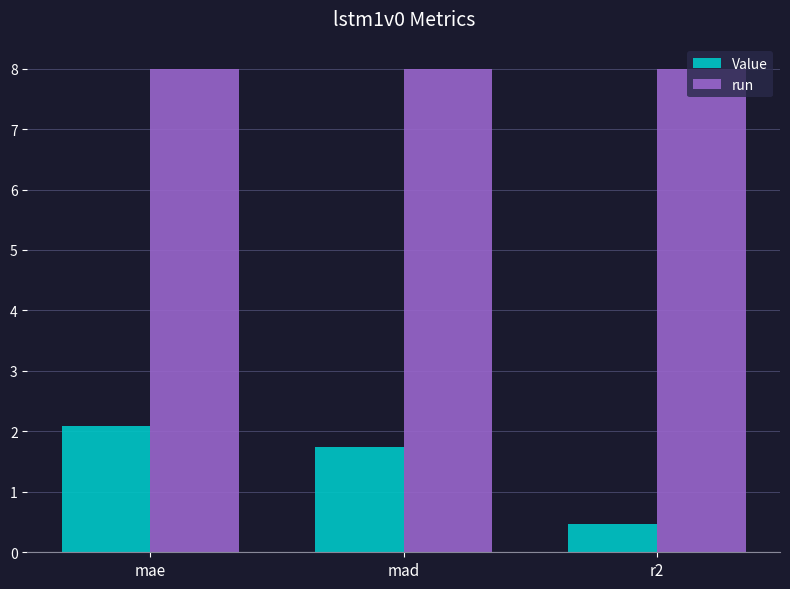

What position from the right is r2?

1